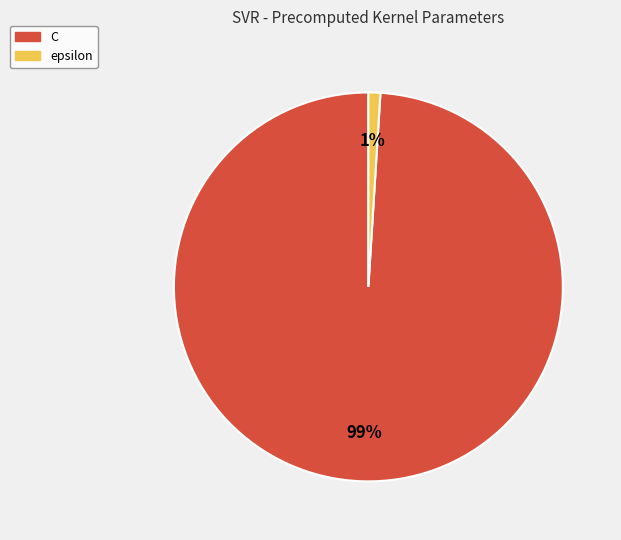

To the nearest percent, what portion does C represent?

99%